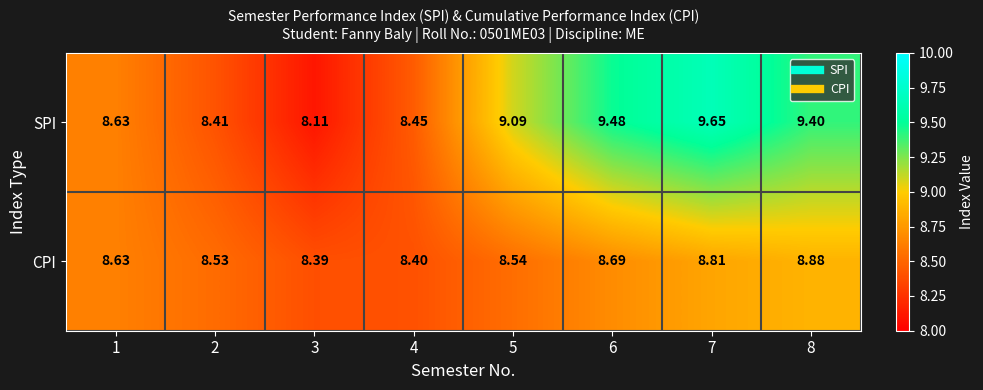

Which series has the widest spread of values?

SPI